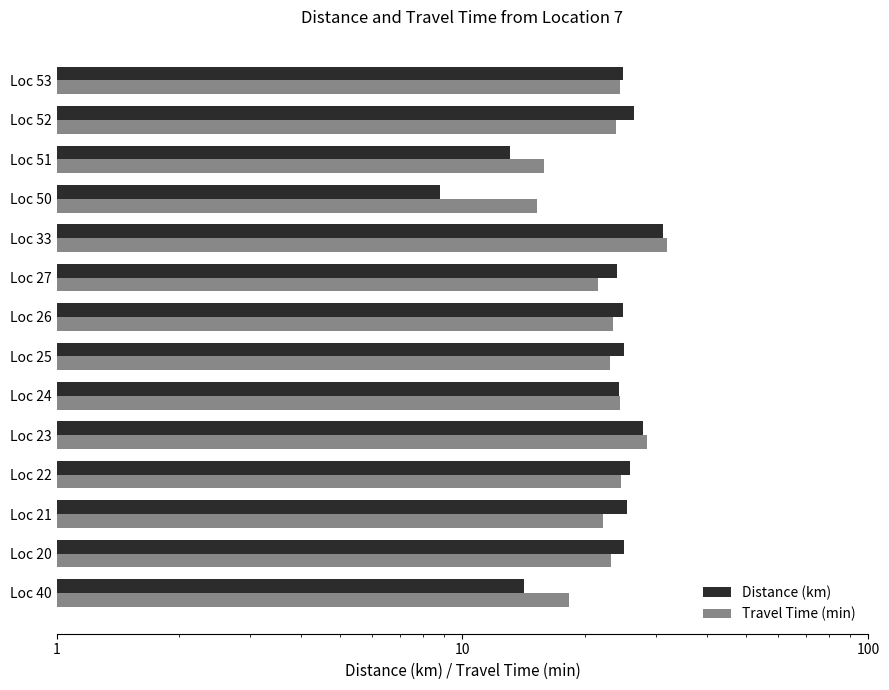

Which series has the widest spread of values?

Distance (km)